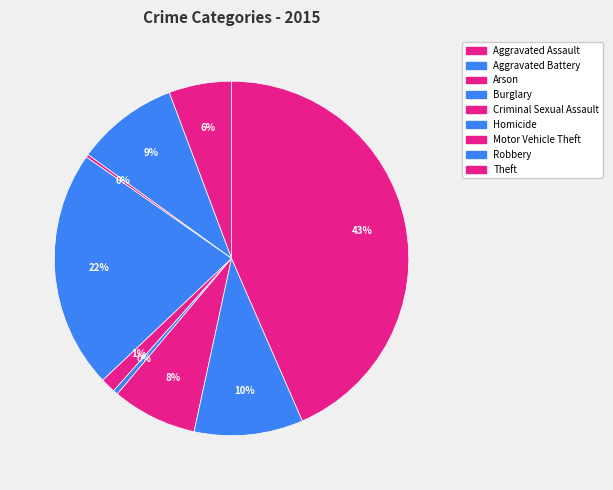

Is it true that Robbery is 5% of the pie?

False